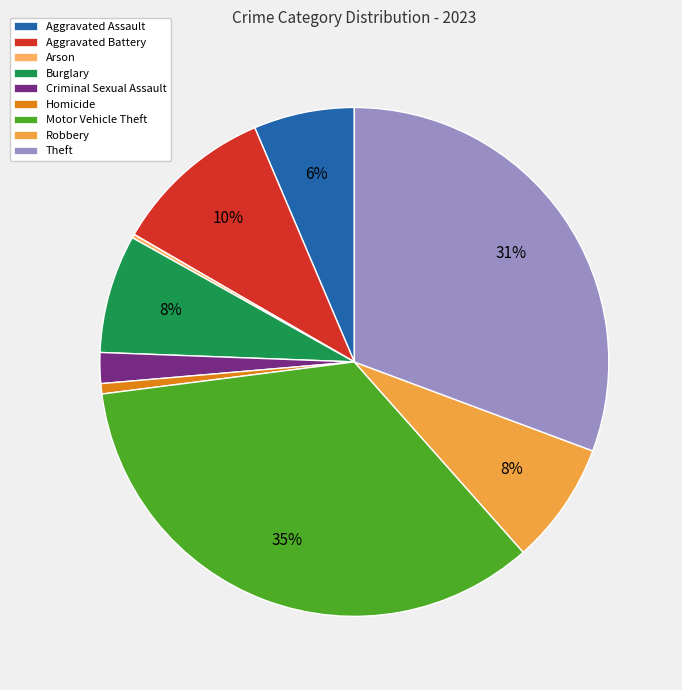

Does Robbery account for over 50% of the chart?

No